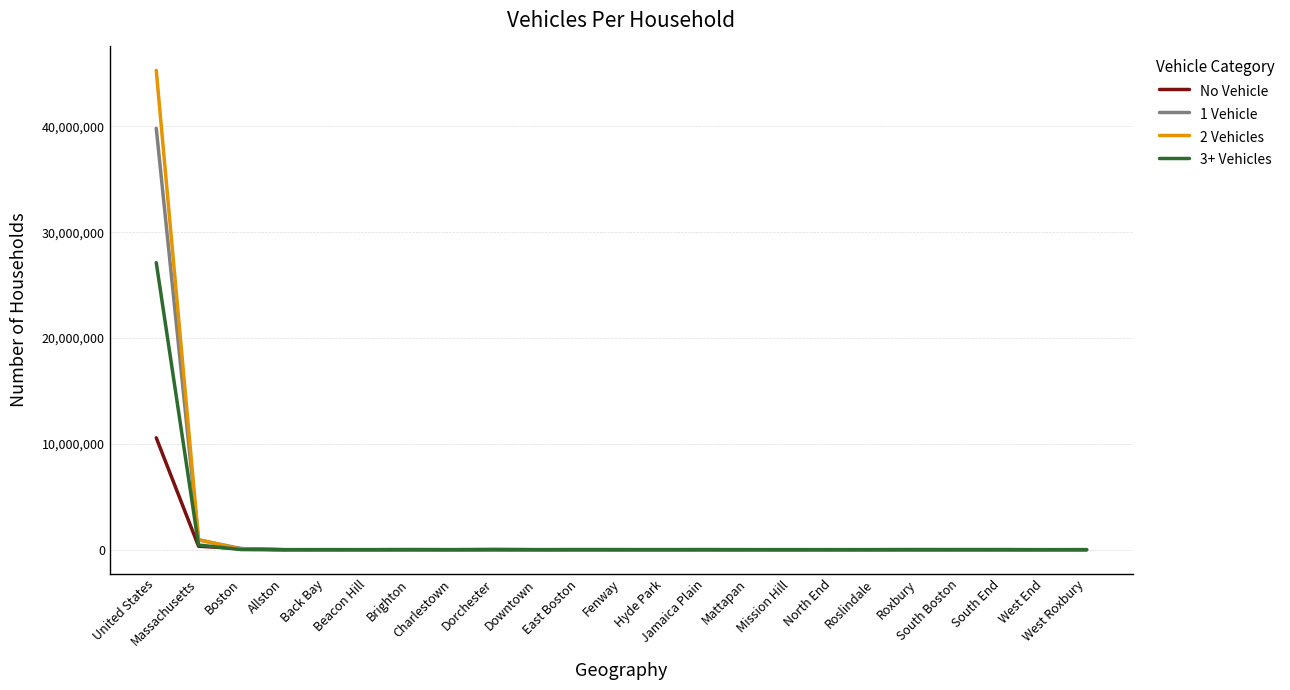

What is the greatest value displayed?

45290066